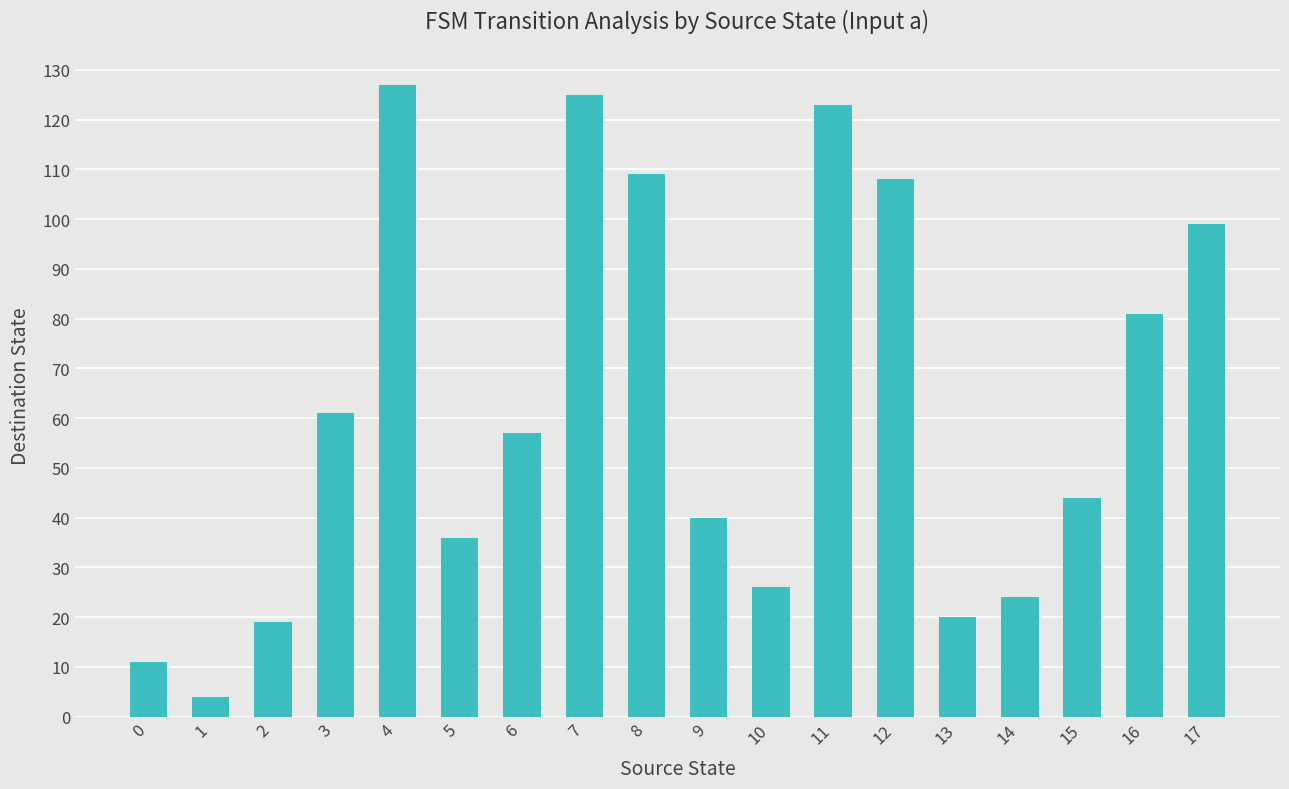

What is the maximum value shown in the chart?

127